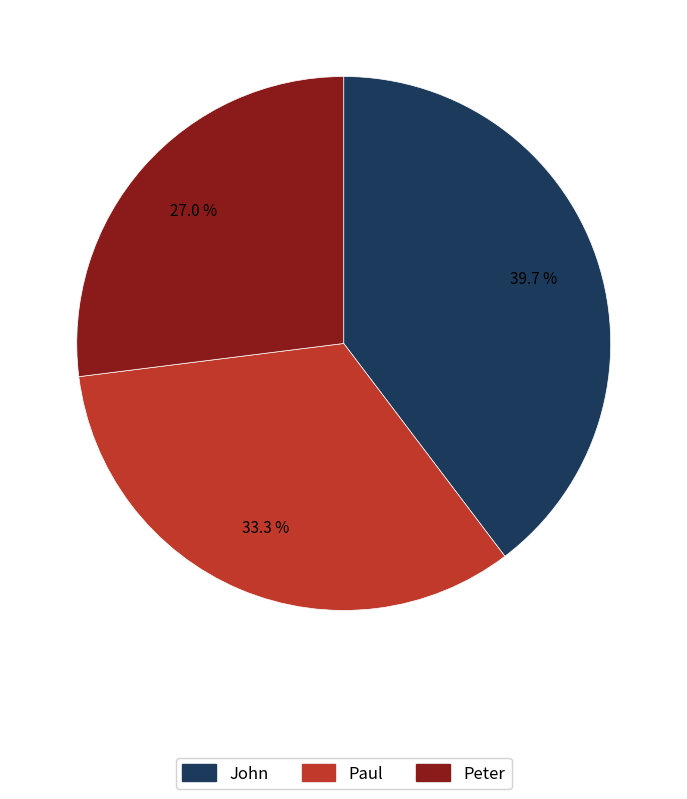

What percentage is the Paul slice, to the nearest percent?

33%